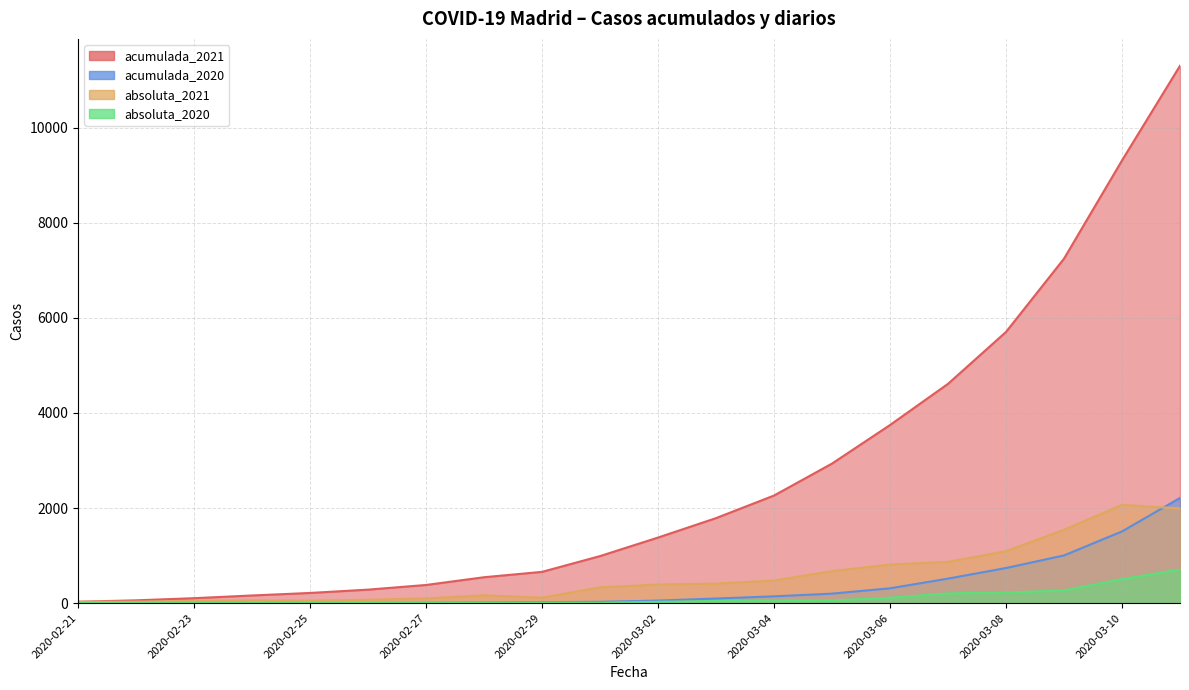

What are all the series names shown in the legend?

acumulada_2021, acumulada_2020, absoluta_2021, absoluta_2020